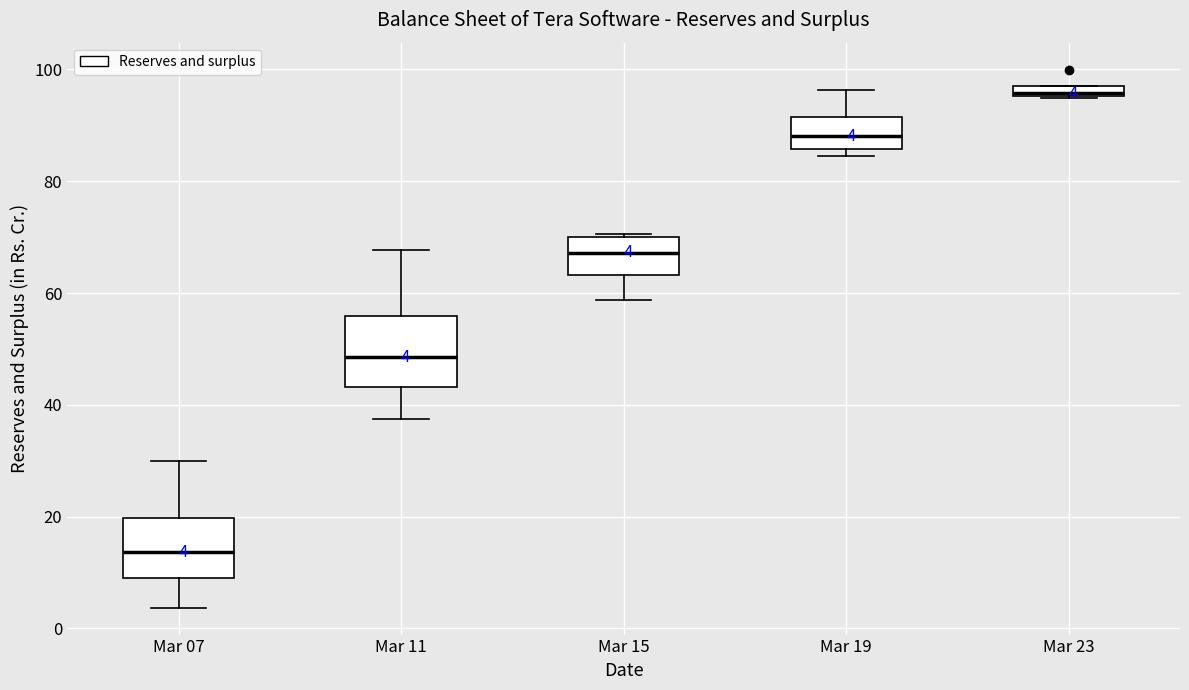

Which box has the highest median line?

Mar 23